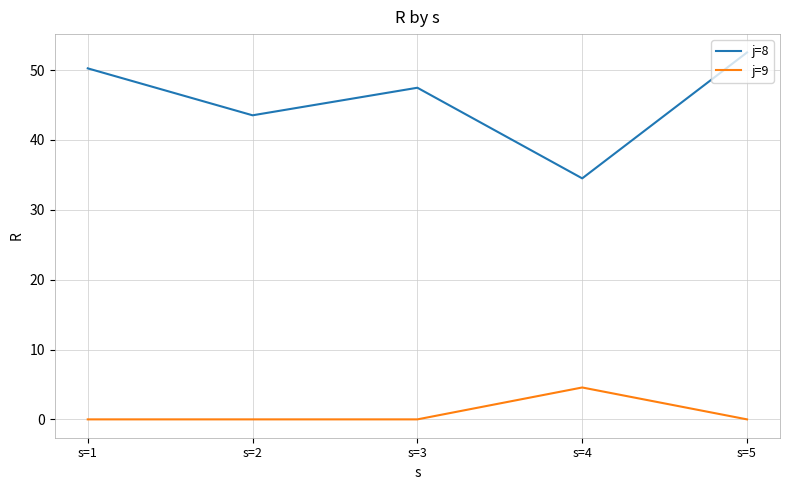

At which label does j=8 first exceed 47?

s=1